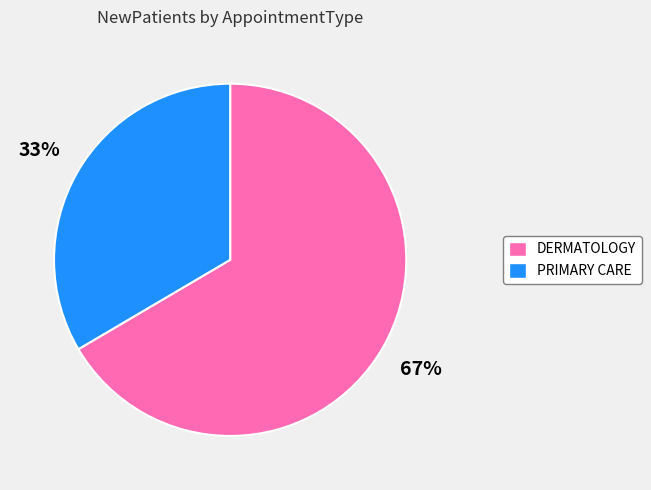

True or false: DERMATOLOGY accounts for 67% of the total.

True